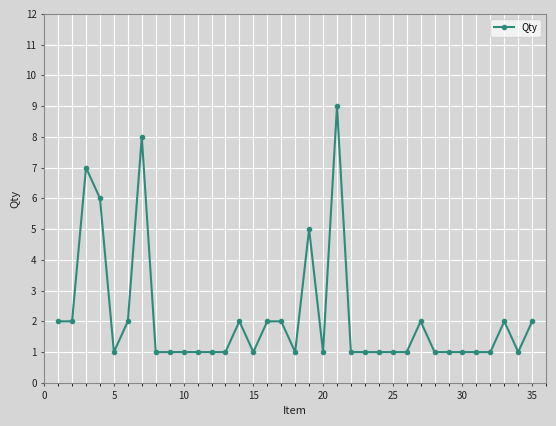

What is the value of the 28th point from the left?

1